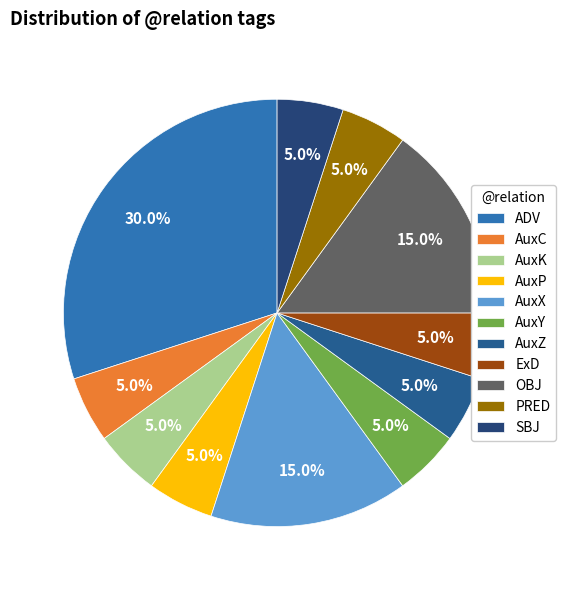

What is the total percentage of AuxK and AuxX?

20.0%